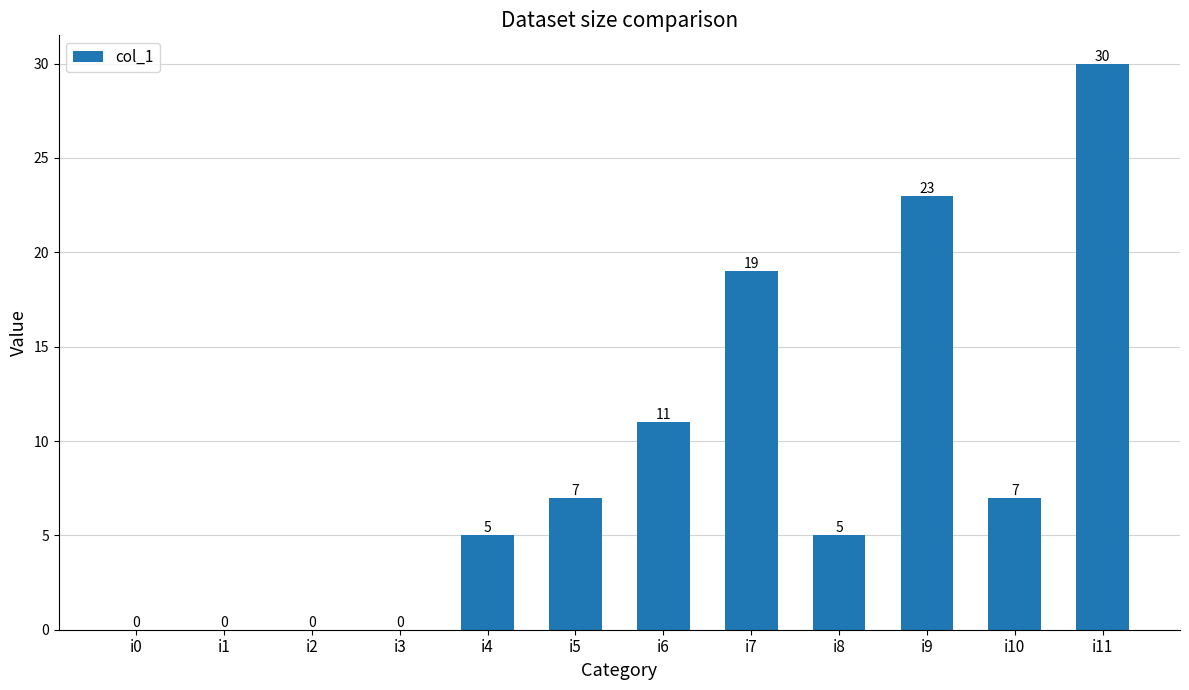

Count the number of categories in the chart.

12